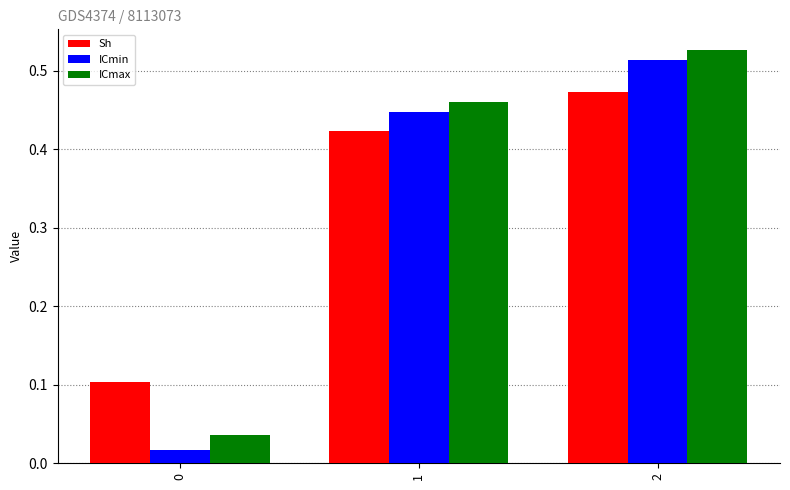

How many groups of bars are there?

3